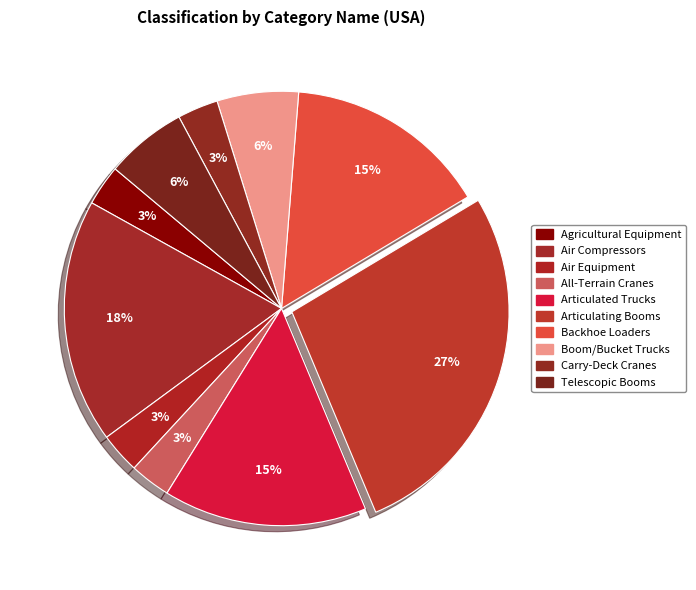

Is the sum of Articulated Trucks and All-Terrain Cranes greater than half?

No